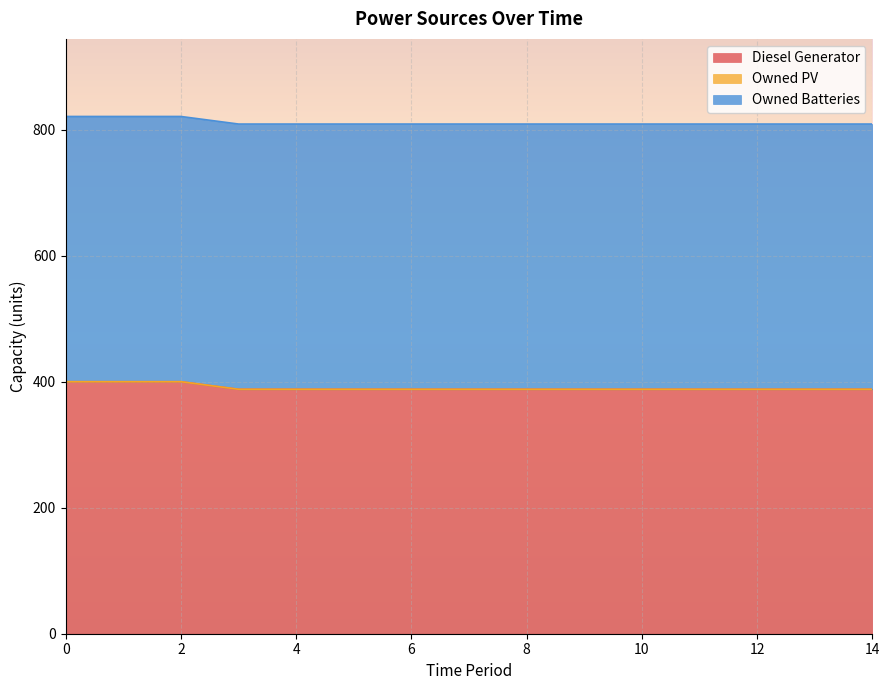

What is the sum of the Diesel Generator values at 4 and 5?

776